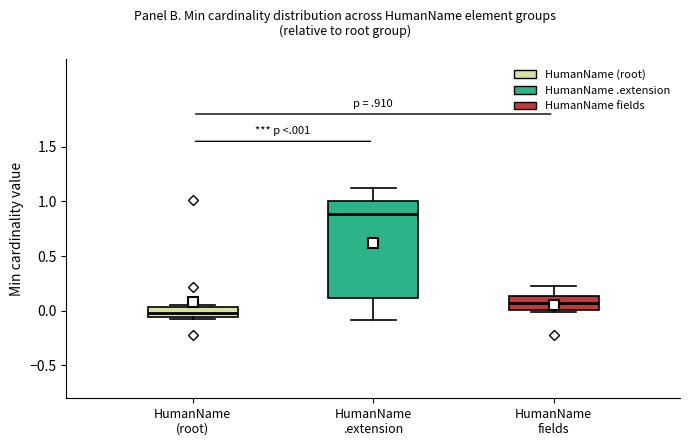

Which box's median line is the highest?

HumanName .extension